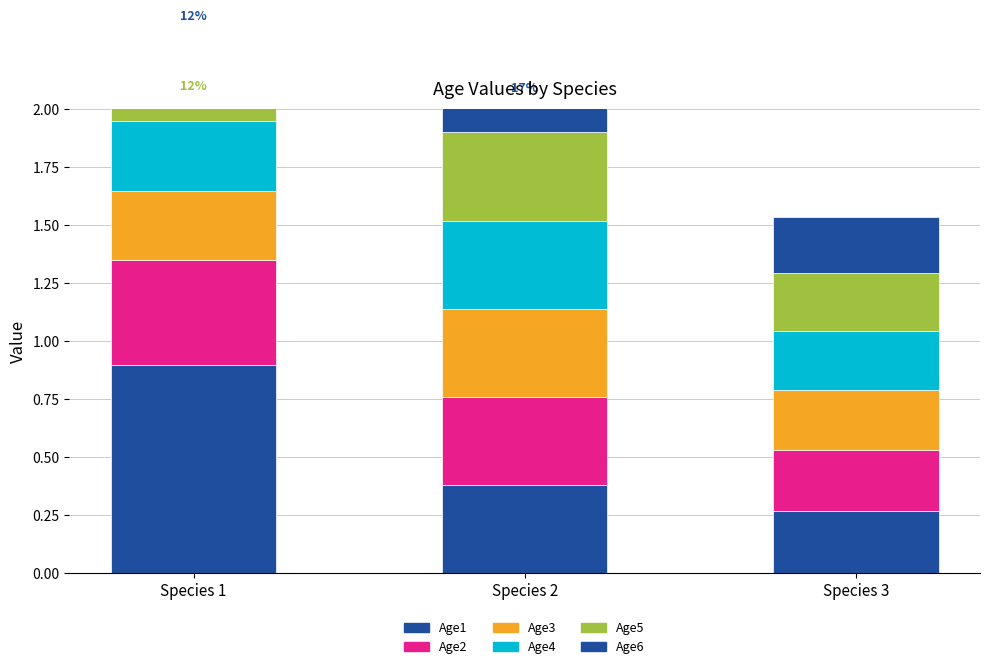

What is the value of the Age4 bar at the 2nd from the left?

0.4